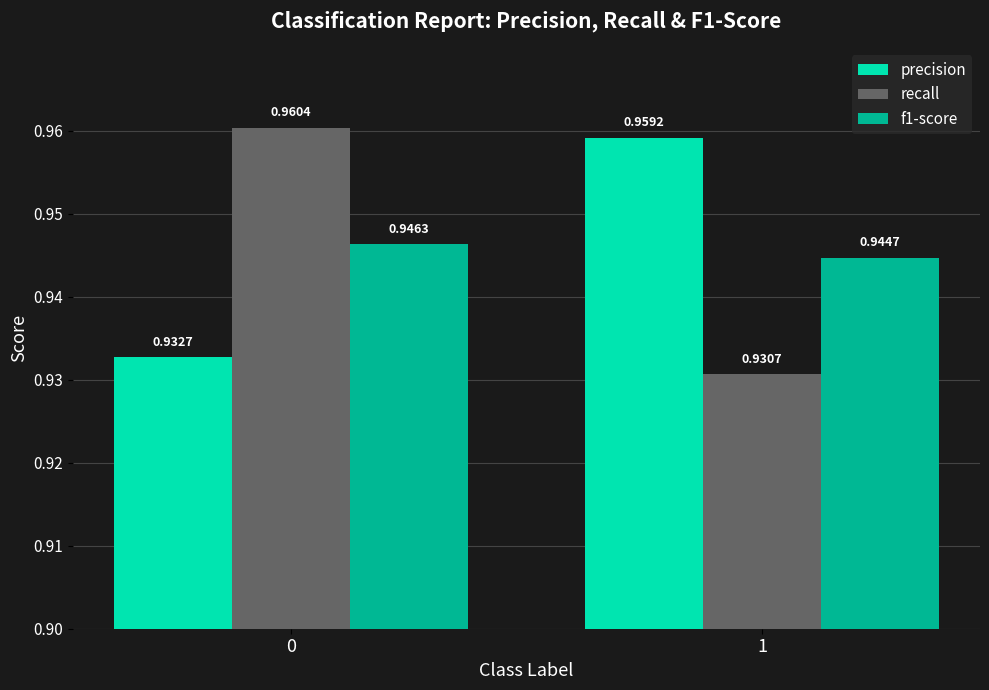

Is the value of recall at 0 greater than the value of precision at 0?

Yes